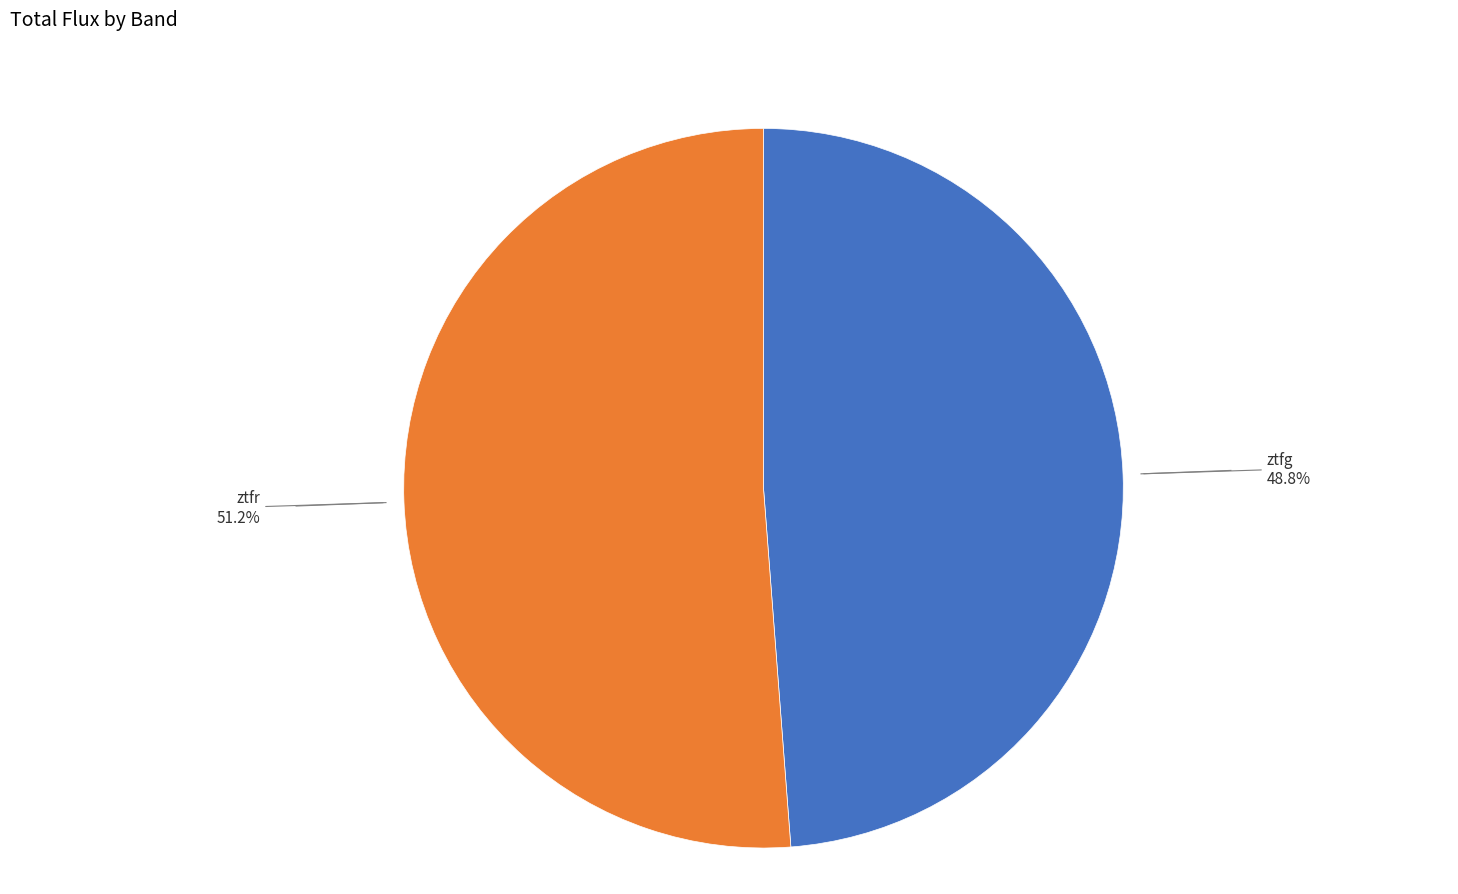

To the nearest percent, what percentage of the pie is ztfg?

49%